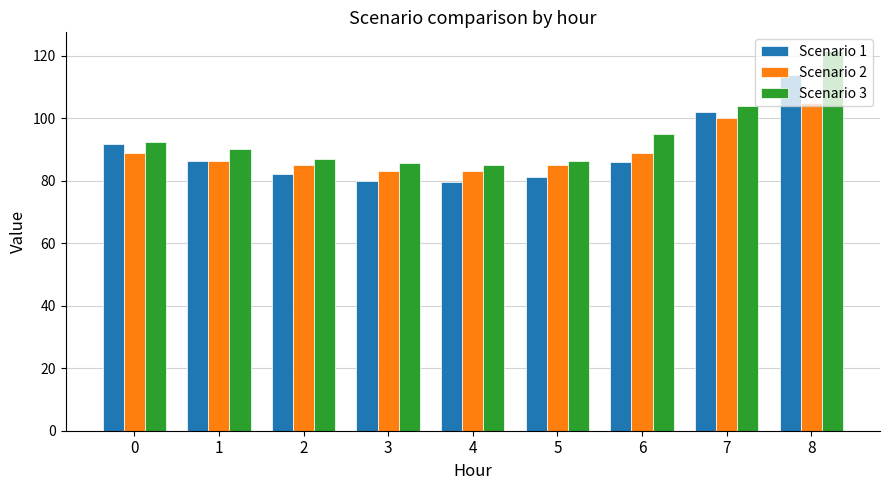

List the series in order of their peak value, highest first.

Scenario 3, Scenario 1, Scenario 2